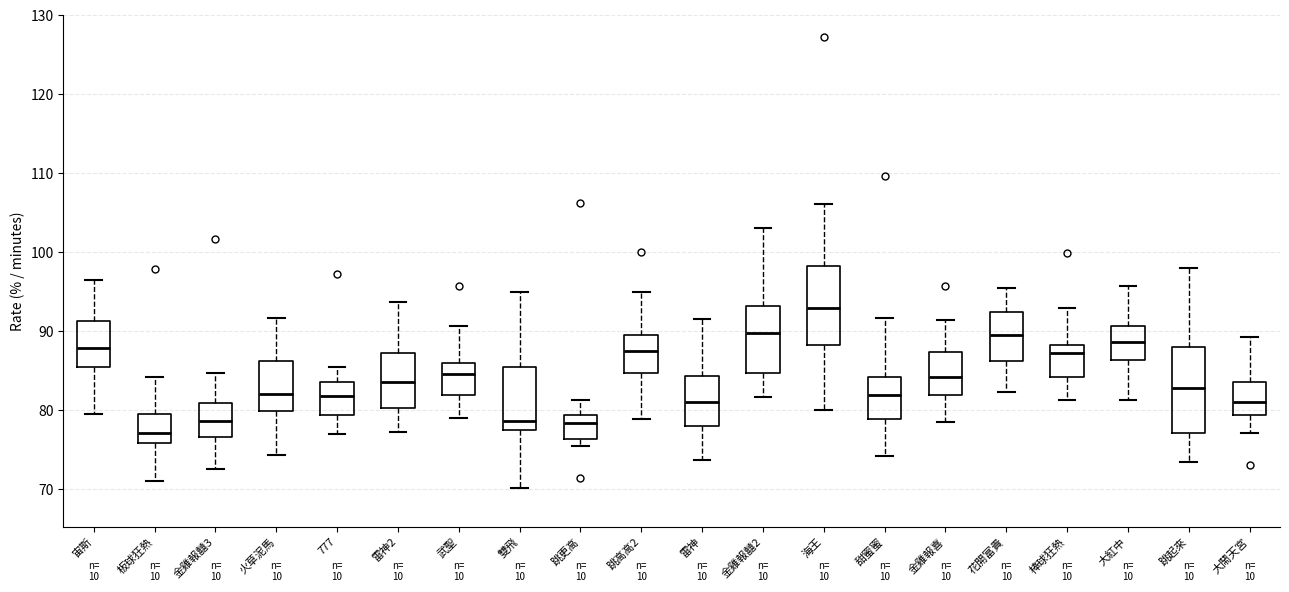

Reading left to right, transcribe this box plot: for each box, give where its median line is, the range the box spans, and where its two whiskers end, as read against the y-axis. The values are not printed on the chart, so give them approximately, as read against the axis.

宙斯: median 88, box 85 to 91, whiskers 80 to 97
板球狂熱: median 77, box 76 to 80, whiskers 71 to 84
金雞報囍3: median 79, box 77 to 81, whiskers 73 to 85
火草泥馬: median 82, box 80 to 86, whiskers 74 to 92
777: median 82, box 79 to 84, whiskers 77 to 86
雷神2: median 84, box 80 to 87, whiskers 77 to 94
武聖: median 85, box 82 to 86, whiskers 79 to 91
雙飛: median 79, box 77 to 85, whiskers 70 to 95
跳更高: median 78, box 76 to 79, whiskers 75 to 81
跳高高2: median 87, box 85 to 90, whiskers 79 to 95
雷神: median 81, box 78 to 84, whiskers 74 to 91
金雞報囍2: median 90, box 85 to 93, whiskers 82 to 103
海王: median 93, box 88 to 98, whiskers 80 to 106
甜蜜蜜: median 82, box 79 to 84, whiskers 74 to 92
金雞報喜: median 84, box 82 to 87, whiskers 78 to 91
花開富貴: median 90, box 86 to 92, whiskers 82 to 96
棒球狂熱: median 87, box 84 to 88, whiskers 81 to 93
大紅中: median 89, box 86 to 91, whiskers 81 to 96
跳起來: median 83, box 77 to 88, whiskers 73 to 98
大鬧天宮: median 81, box 79 to 84, whiskers 77 to 89